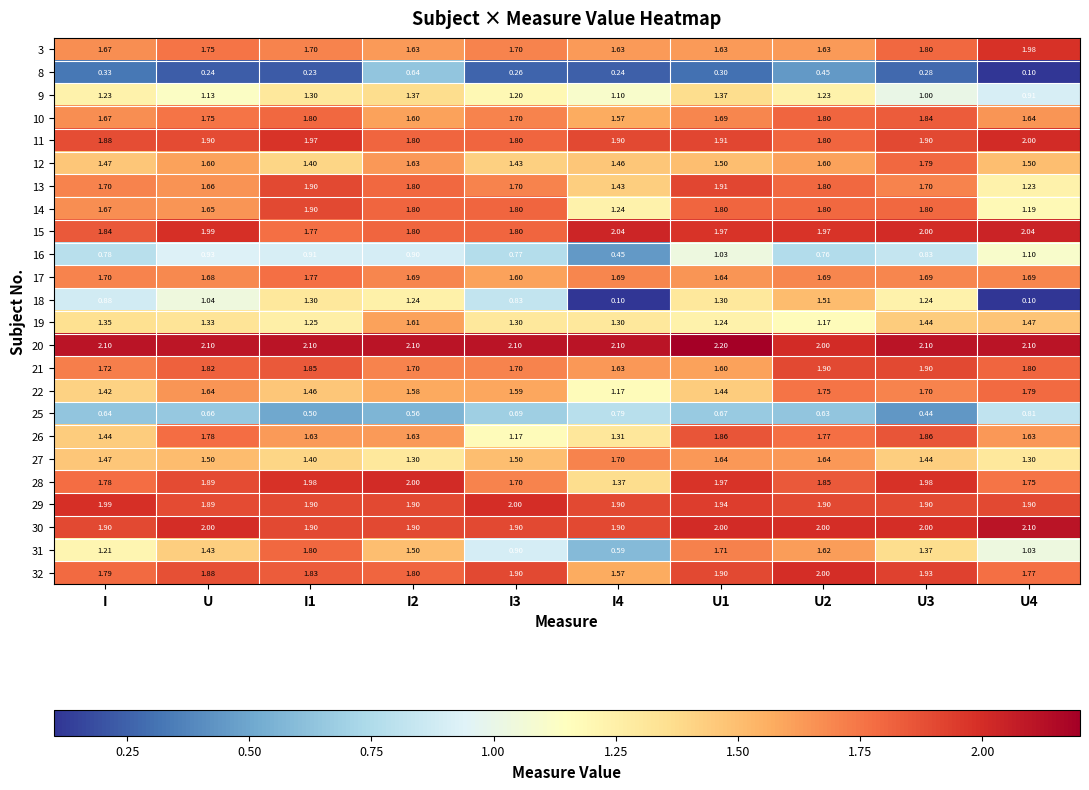

Is the value of 10 at U4 greater than the value of 11 at U3?

No